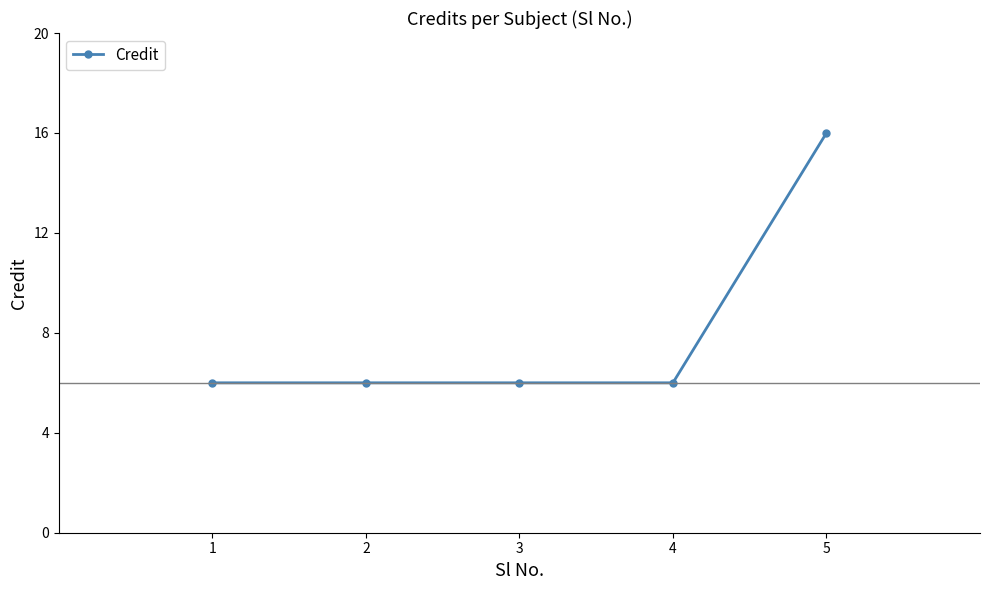

Reading right to left, what are all the values shown in this chart?

5=16	4=6	3=6	2=6	1=6